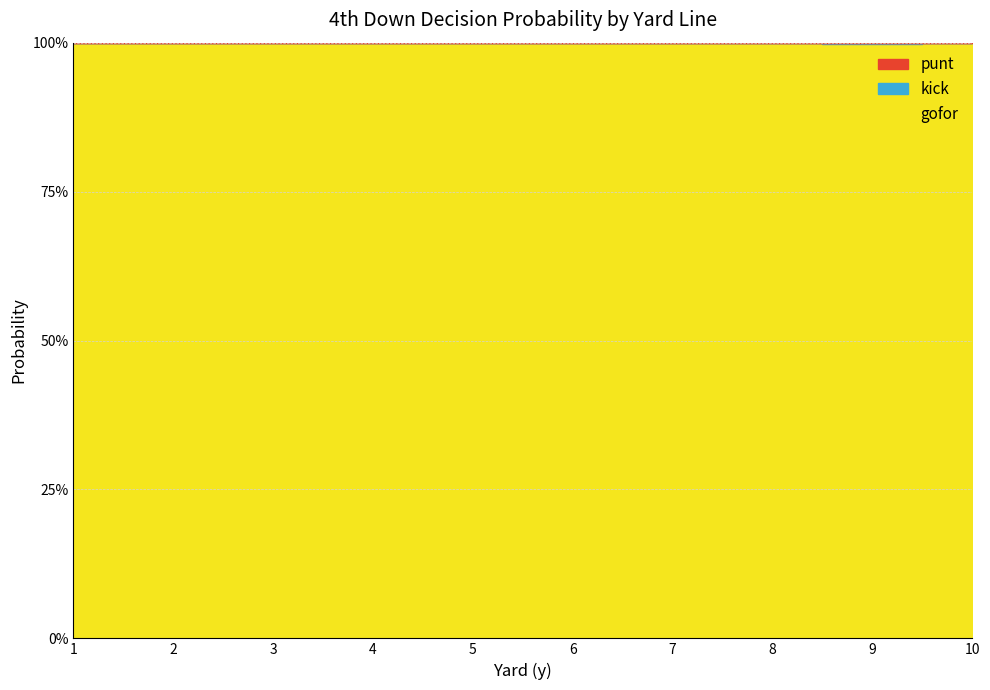

What are all the series names shown in the legend?

punt, kick, gofor